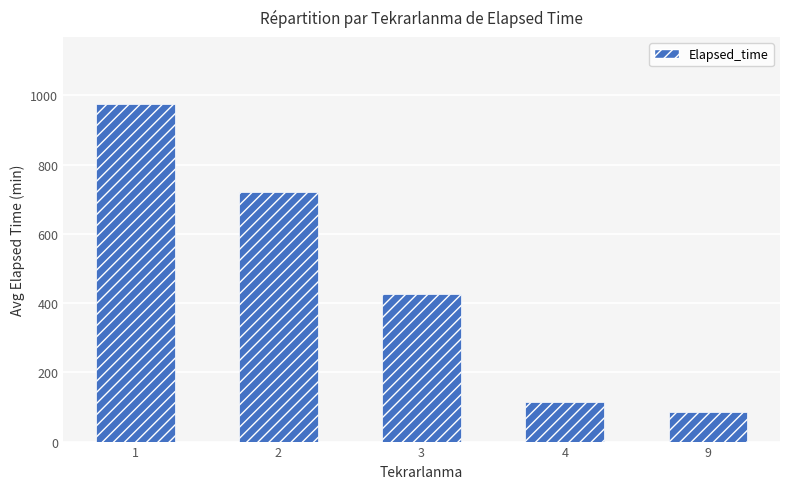

Which label corresponds to the smallest value in the chart?

9